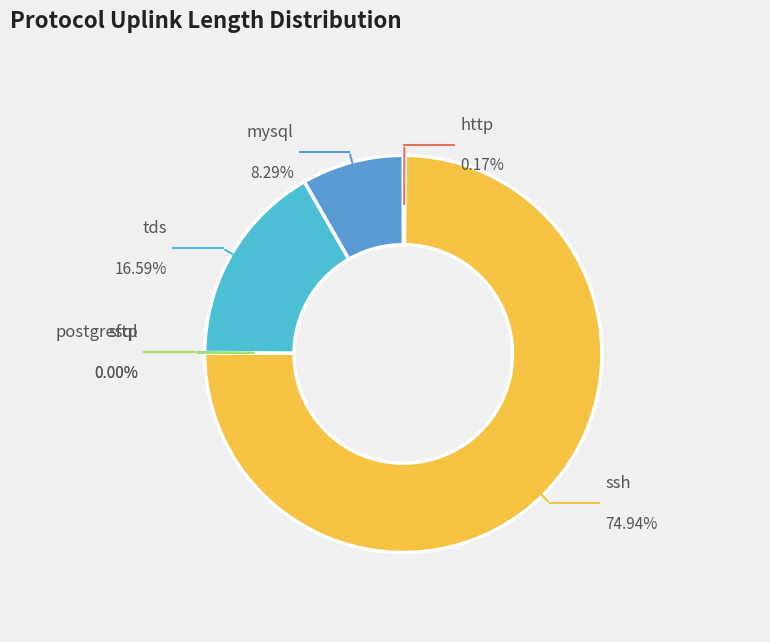

To the nearest percent, what is the difference between the largest and smallest slice percentages?

75%